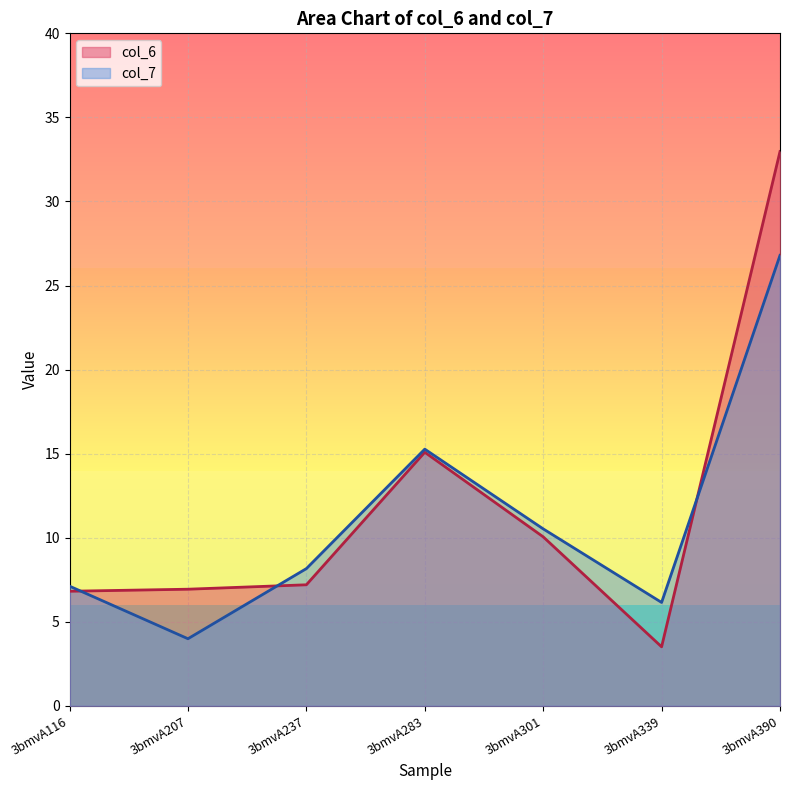

What is the approximate value of col_7 at 3bmvA390?

26.8